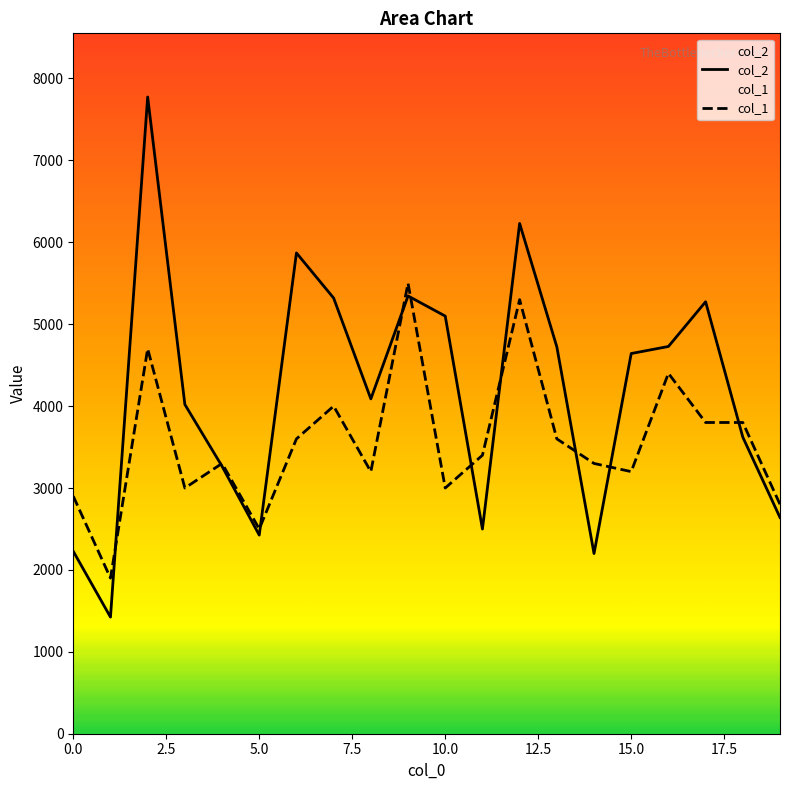

Which series ends up on top after the final intersection of col_1 and col_2?

col_1